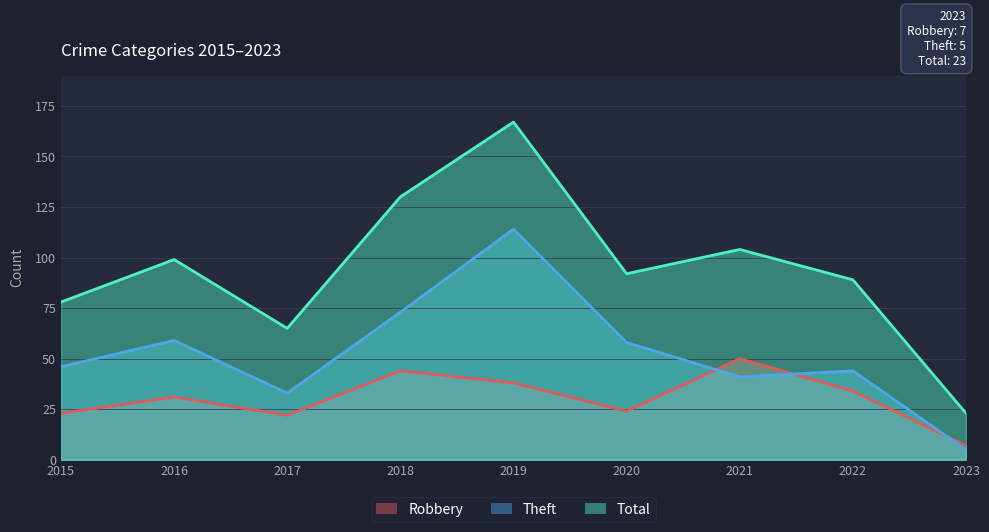

Where is Theft nearest to the value 59?

2016